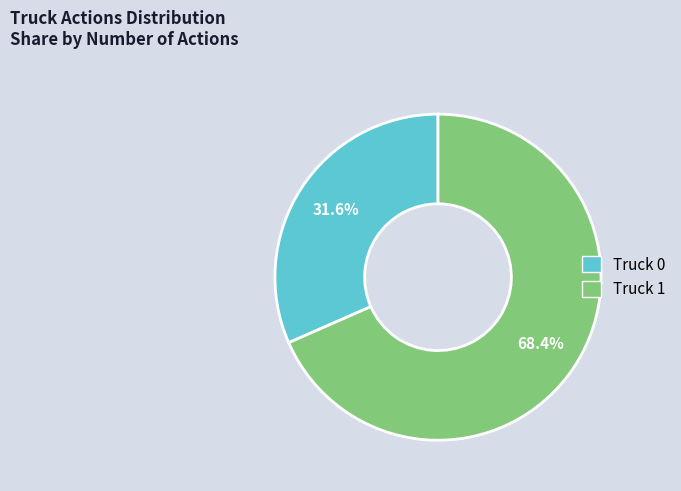

What percentage is the Truck 0 slice, to the nearest percent?

32%